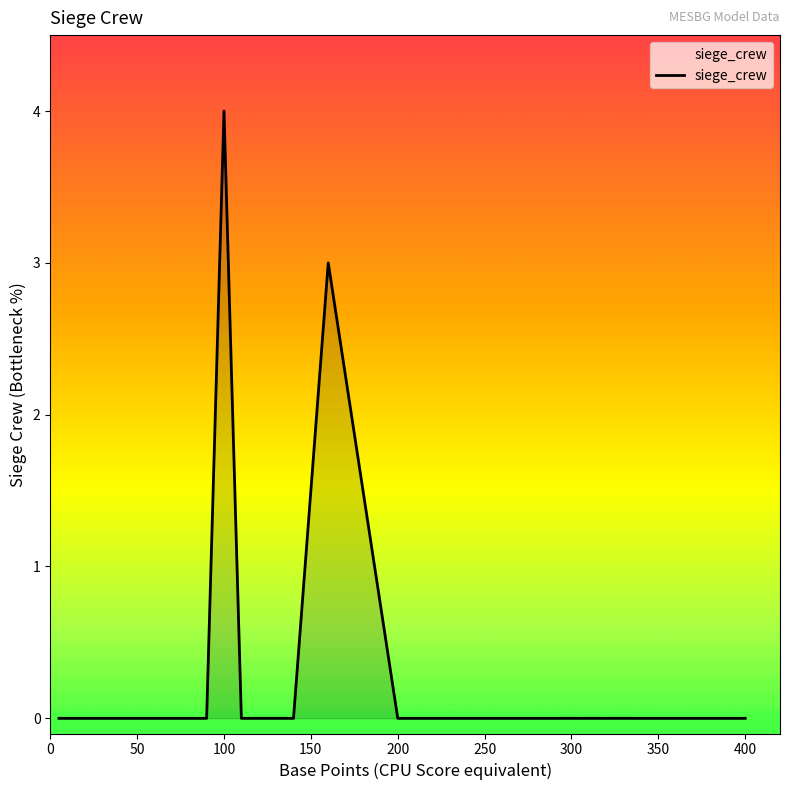

Count the values in the range 0 to 1.

20